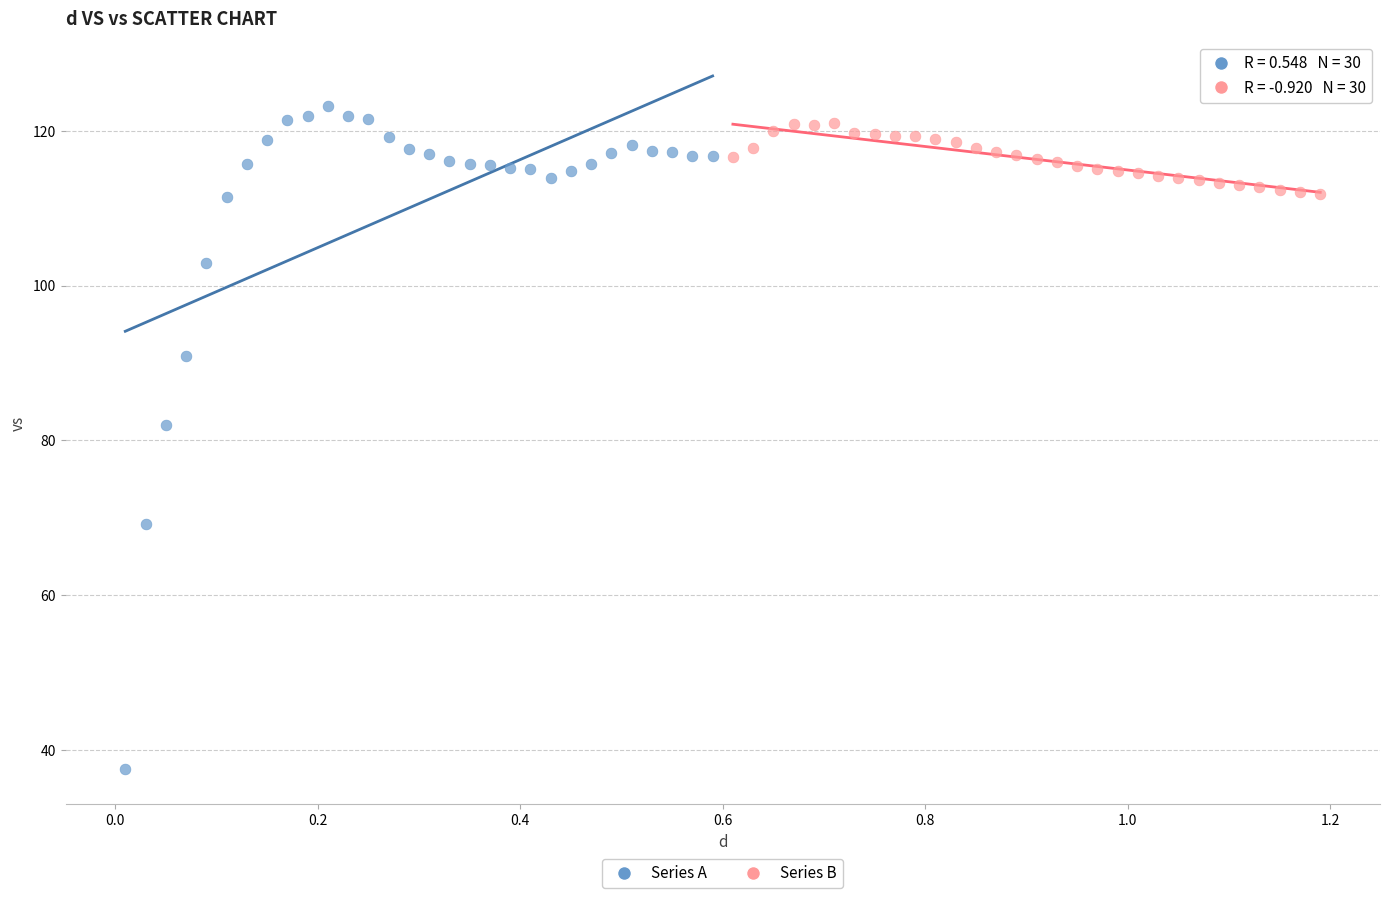

Which series has the largest Y range (max minus min)?

Series A